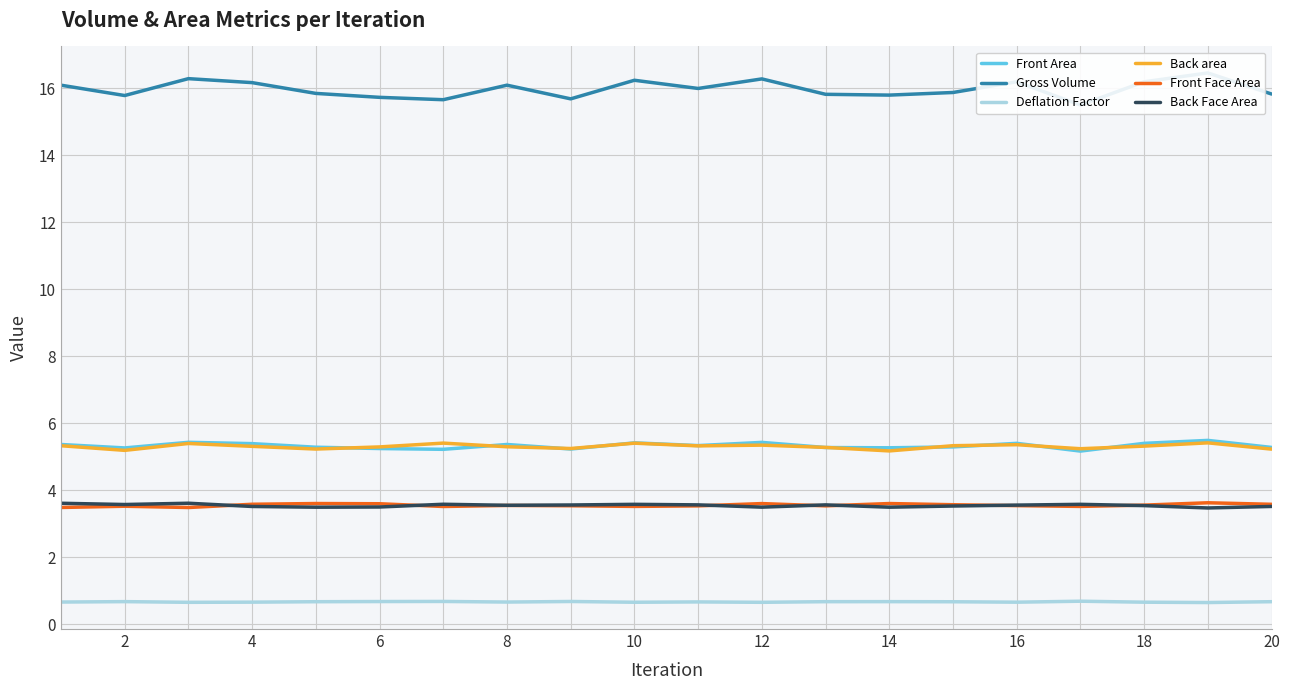

The Front Area series shows 5.2 at 6. True or false?

True